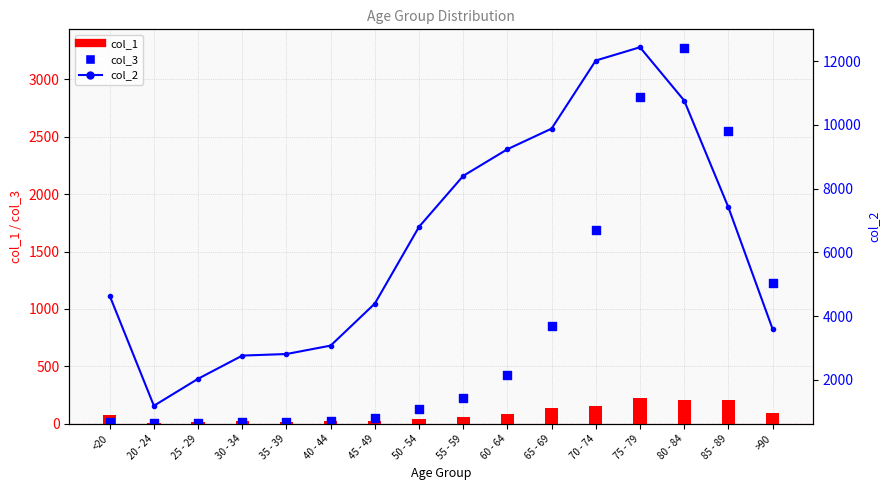

Which series has the largest Y range (max minus min)?

col_2